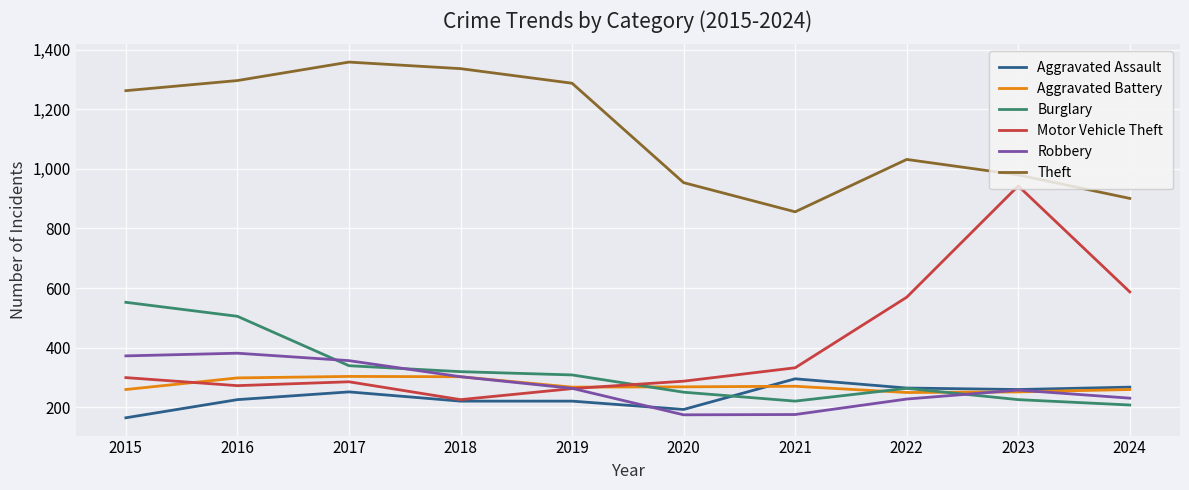

True or false: Motor Vehicle Theft and Theft cross at least once.

False